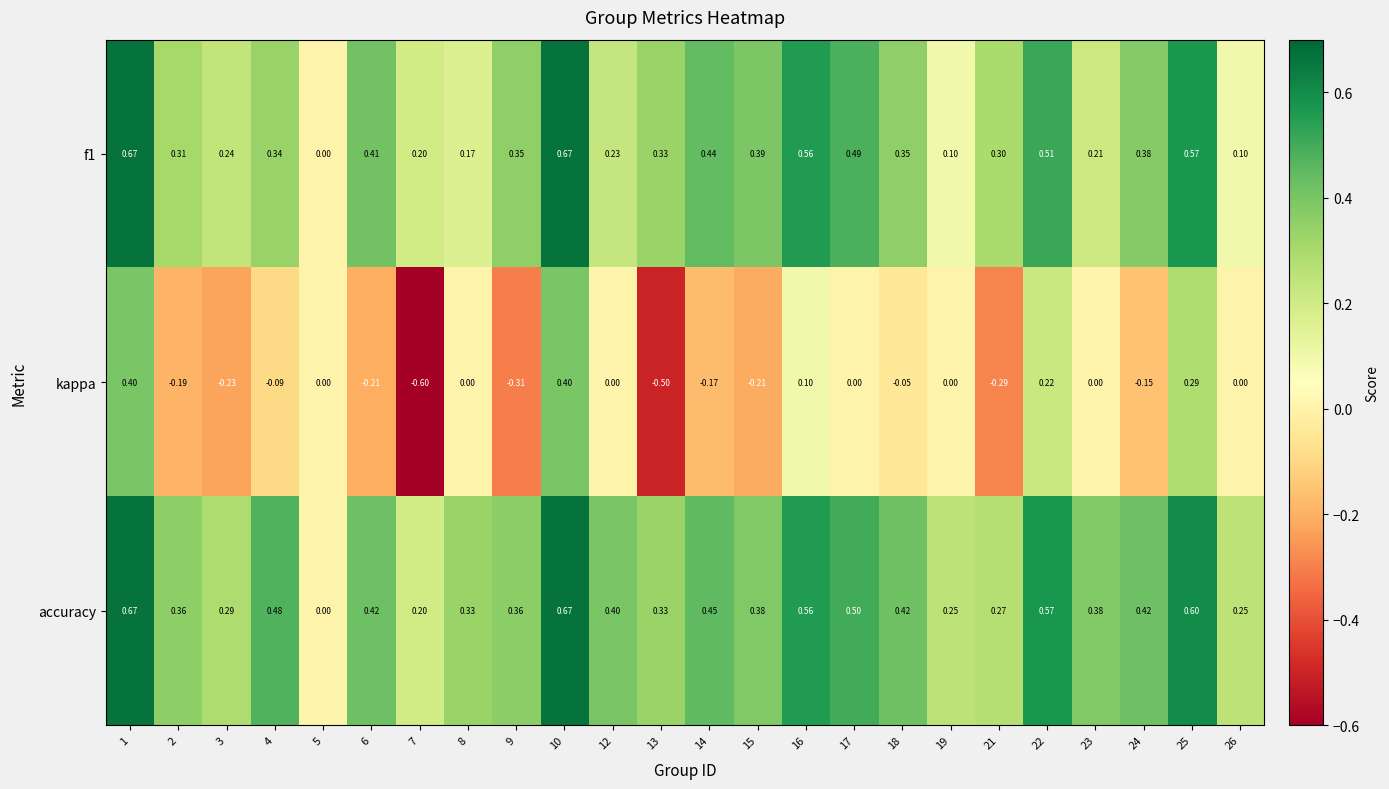

Between 13 and 23, which series saw the biggest shift?

kappa